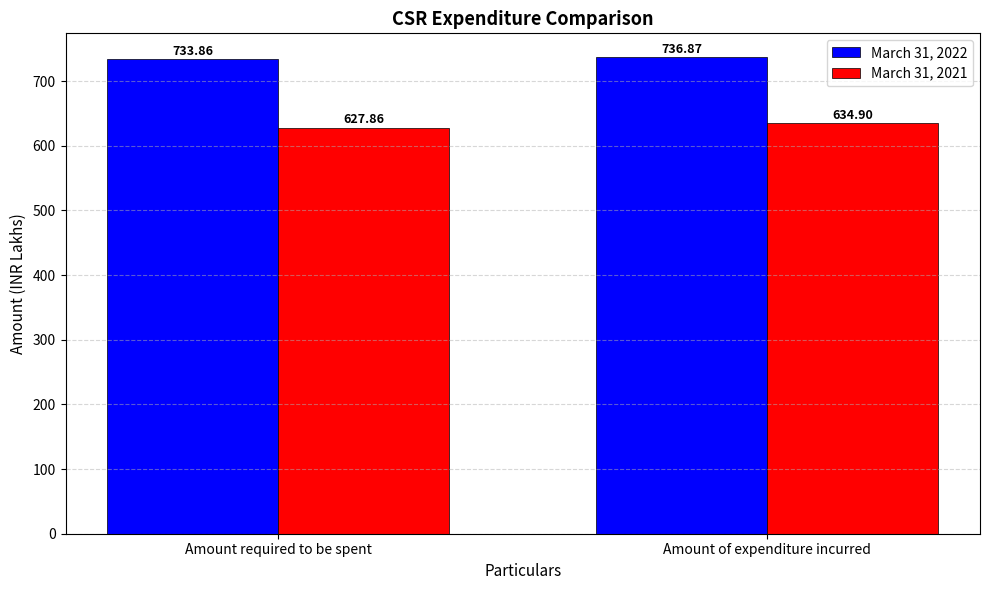

What is the greatest value displayed?

736.9